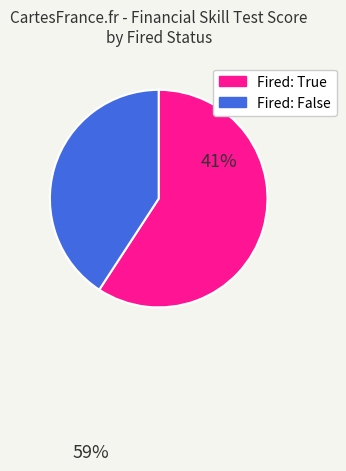

True or false: Fired: False accounts for 36% of the total.

False